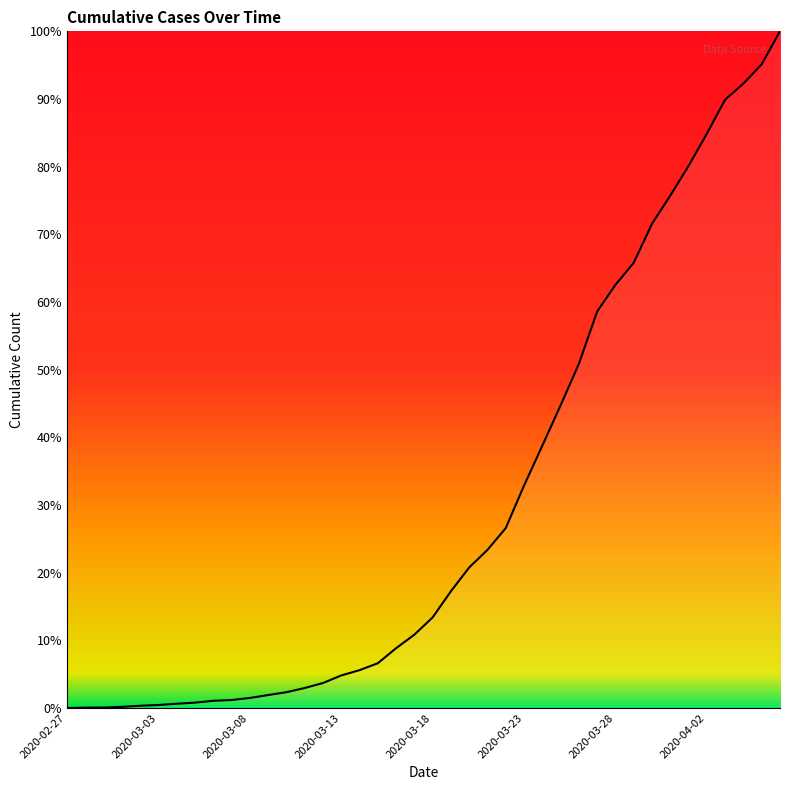

What is the greatest value displayed?

100.0